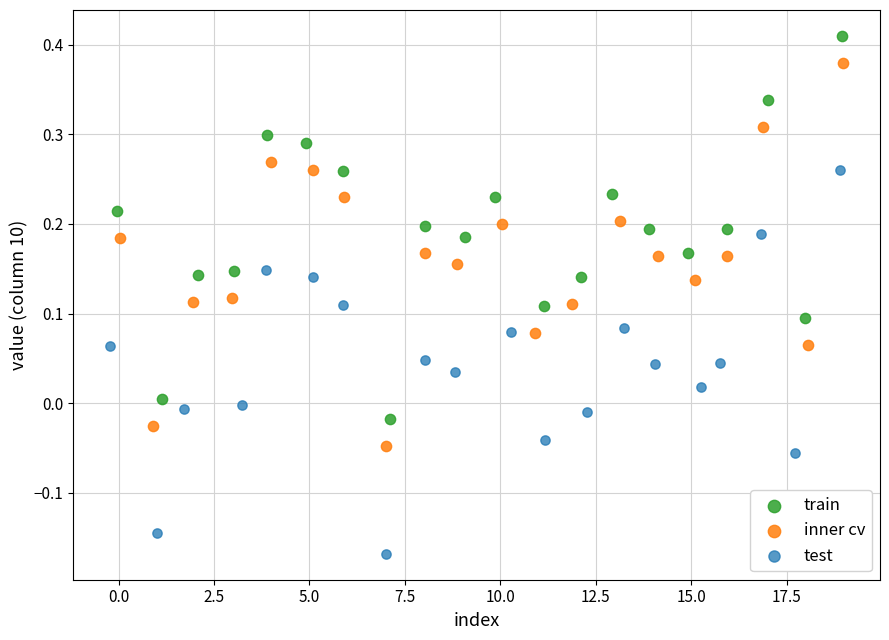

What are all the series names shown in the legend?

train, inner cv, test